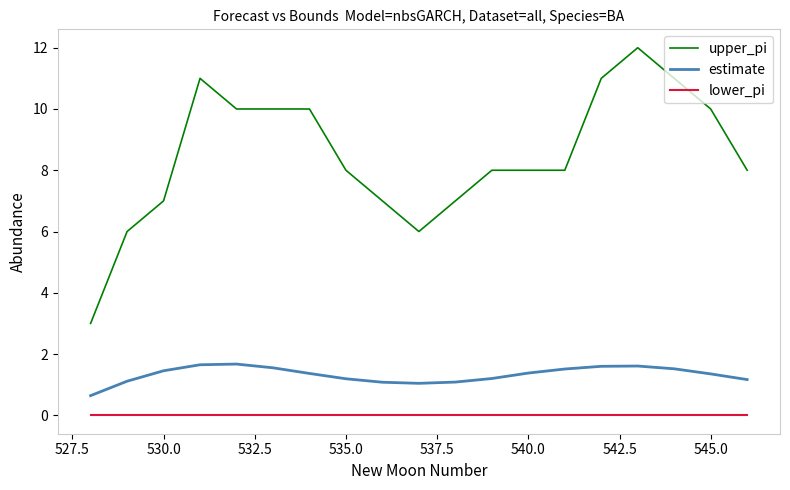

True or false: upper_pi and lower_pi intersect in this chart.

False